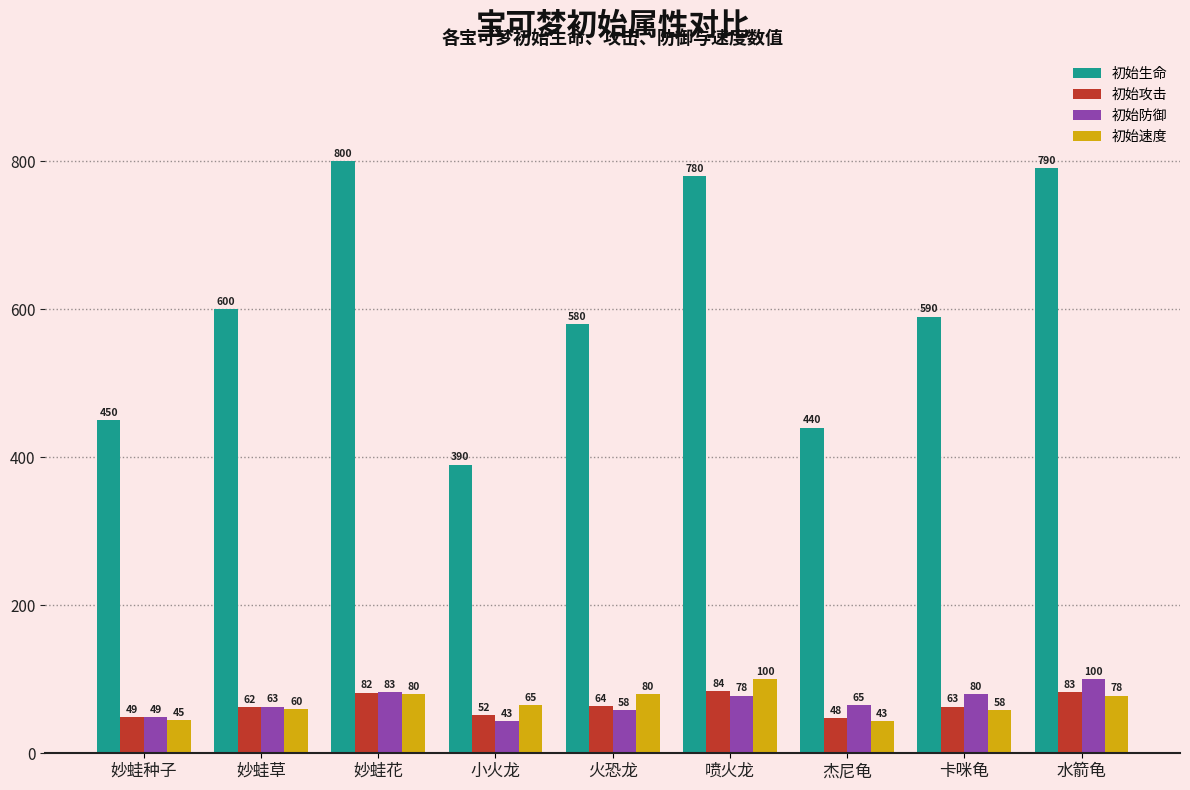

How many values in the 初始攻击 series are below 63?

4